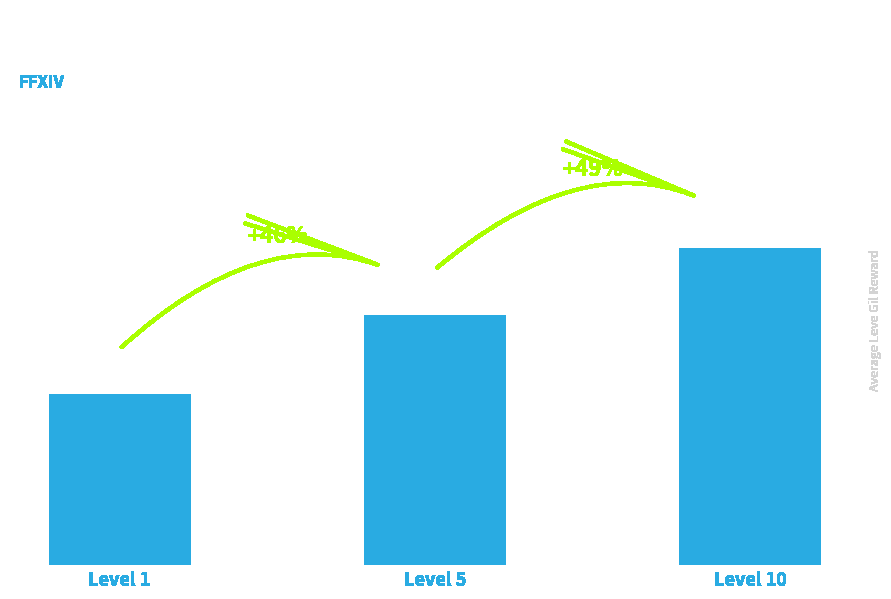

Does the chart contain any negative values?

No